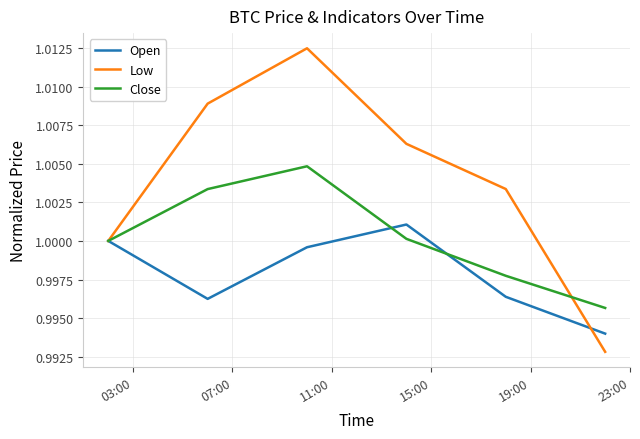

Rank the series by their maximum value, from lowest to highest.

Open, Close, Low